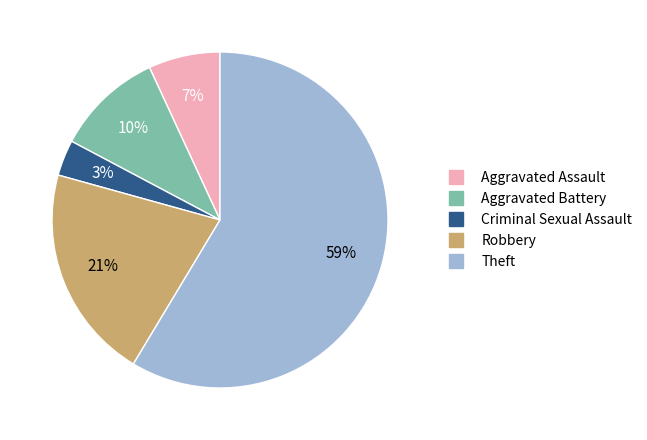

To the nearest percent, what is the combined percentage of Robbery and Aggravated Battery?

31%